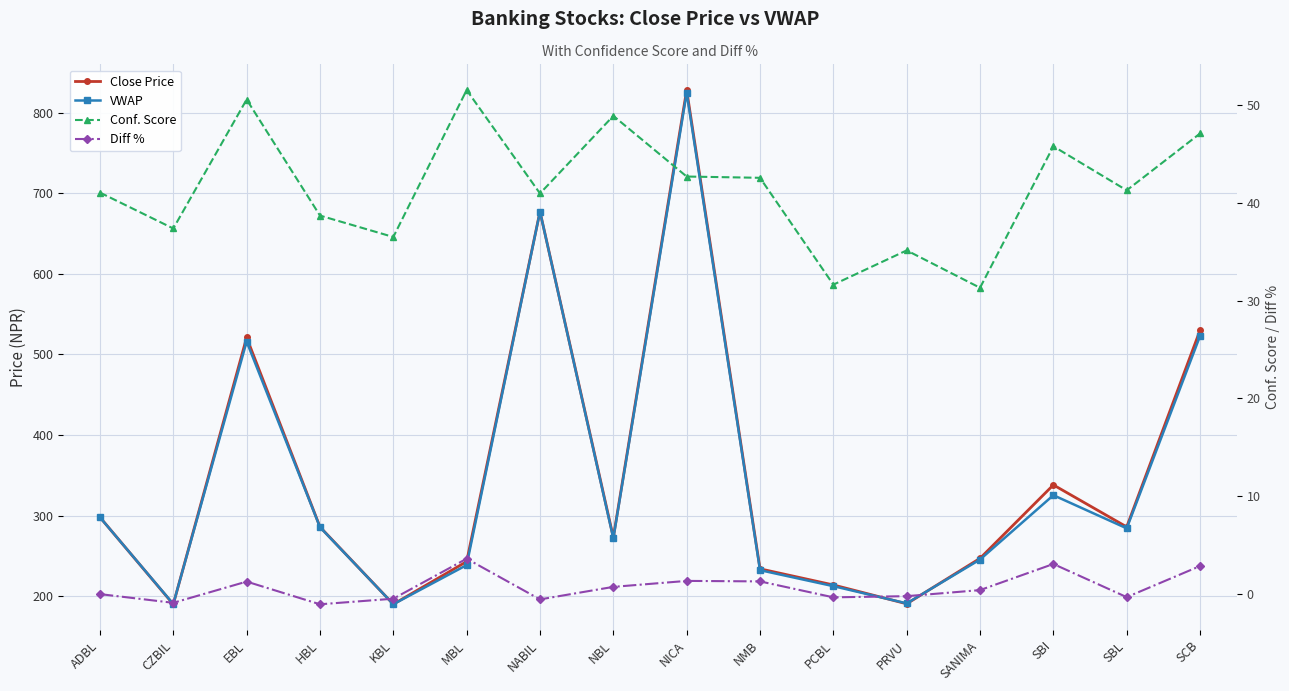

True or false: Diff % and Conf. Score intersect in this chart.

False